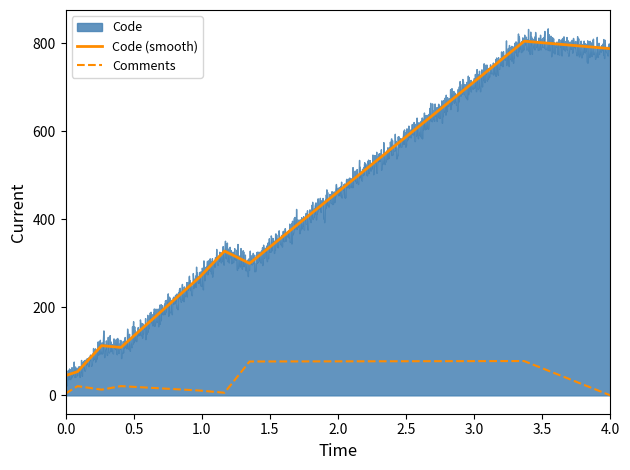

How many data points are less than 13?

4